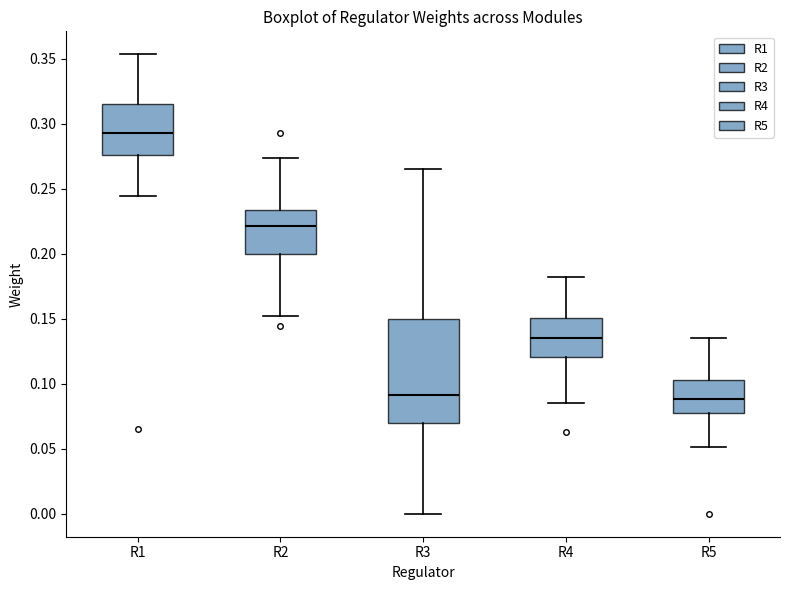

Which box is the tallest, from its lower edge to its upper edge?

R3